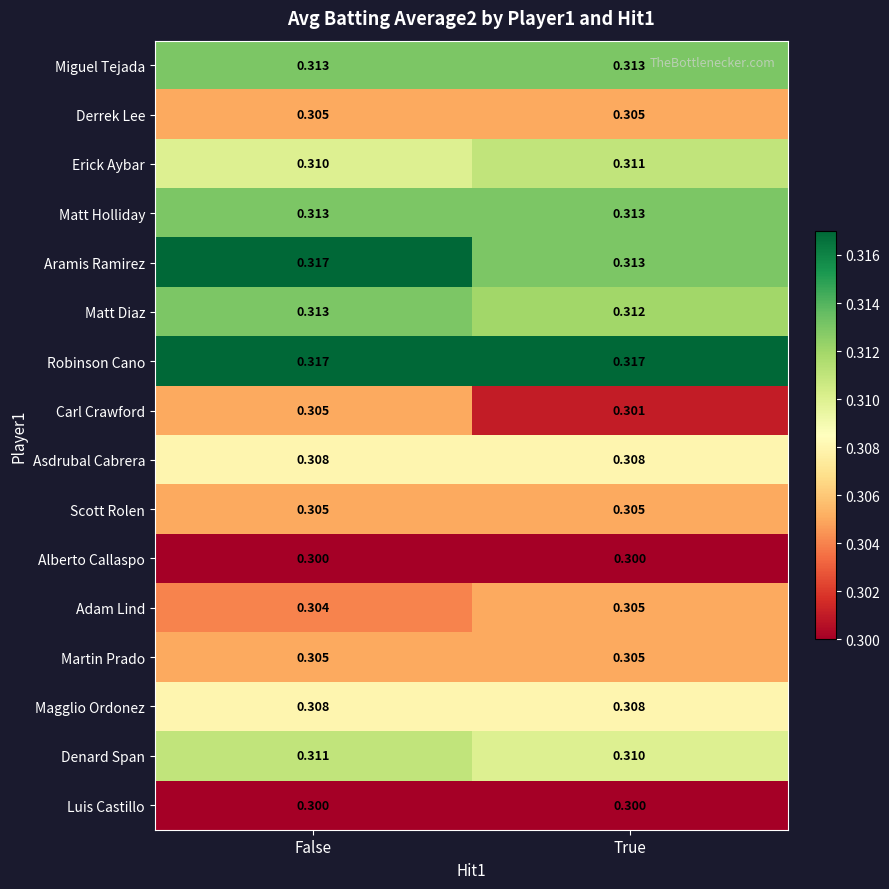

Is the value of Asdrubal Cabrera at False greater than the value of Carl Crawford at True?

Yes